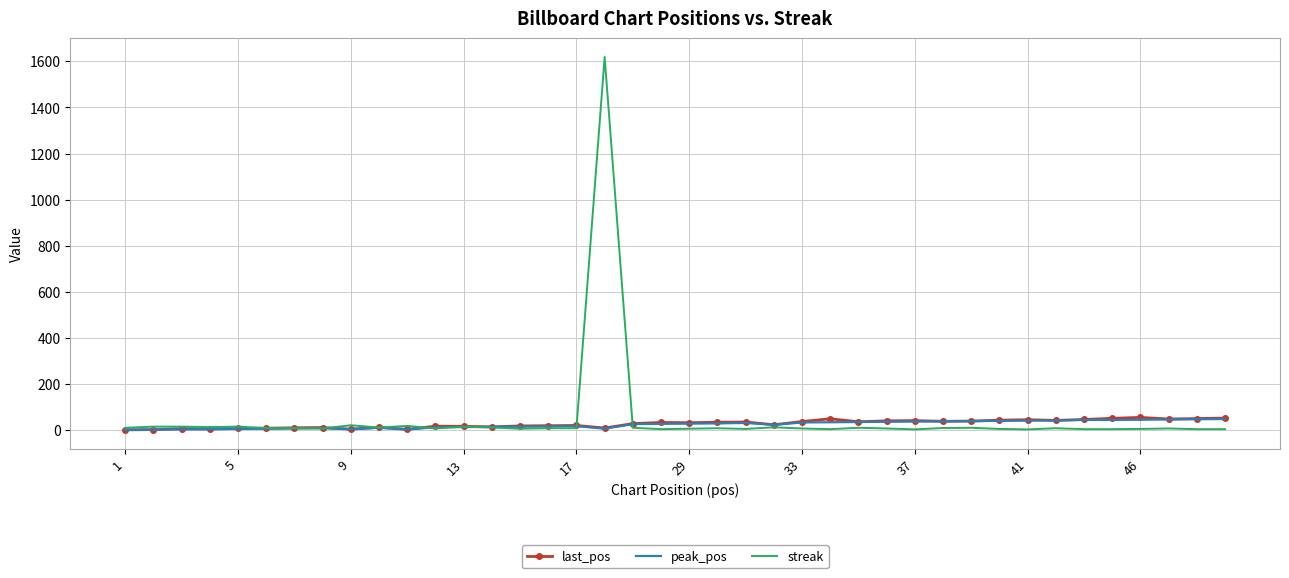

Which series has the largest range (max minus min)?

streak